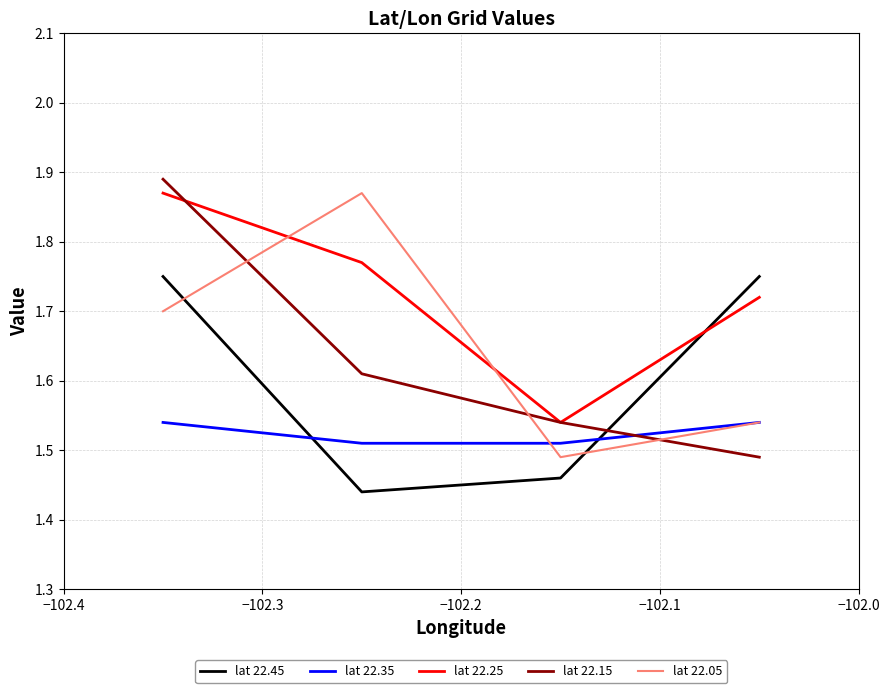

How many intersections are there between lat 22.05 and lat 22.45?

2